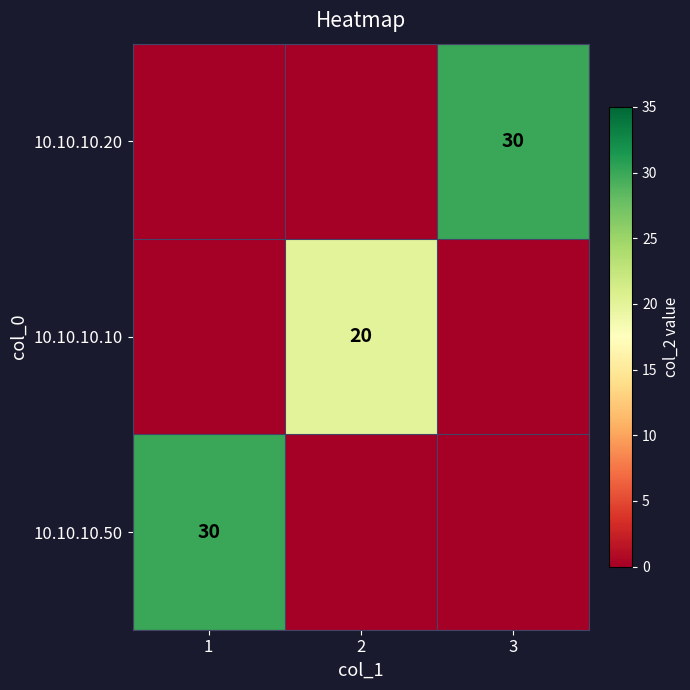

At which category is the sum across all series the highest?

1